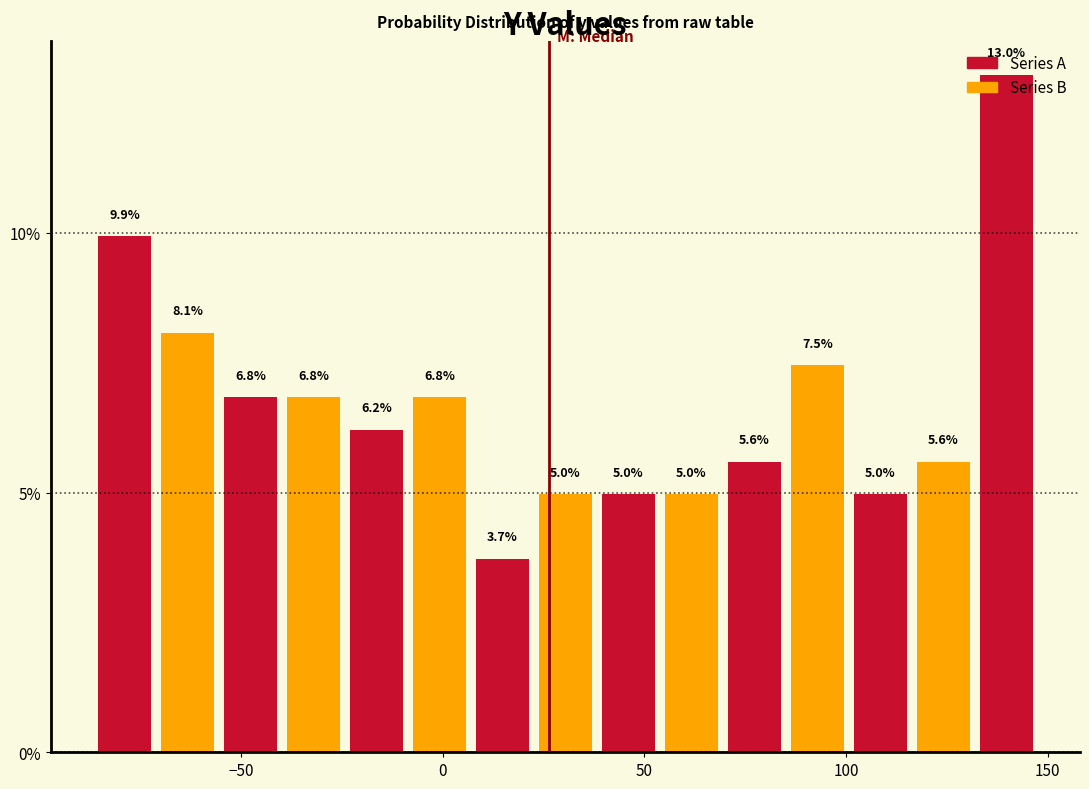

Around what value on the x-axis is the tallest bar? Give the approximate position of its centre, as read against the axis.

140